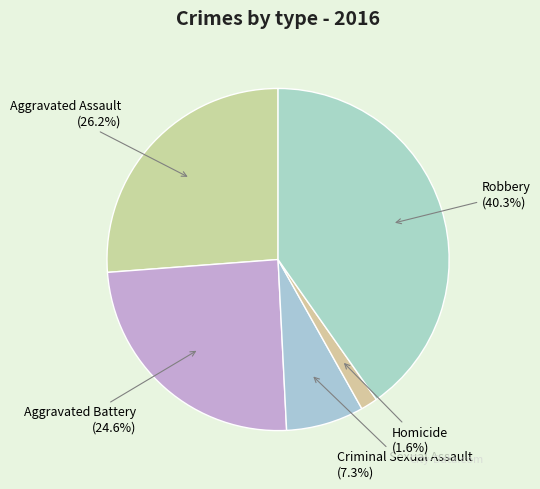

To the nearest percent, what portion does Aggravated Battery represent?

25%